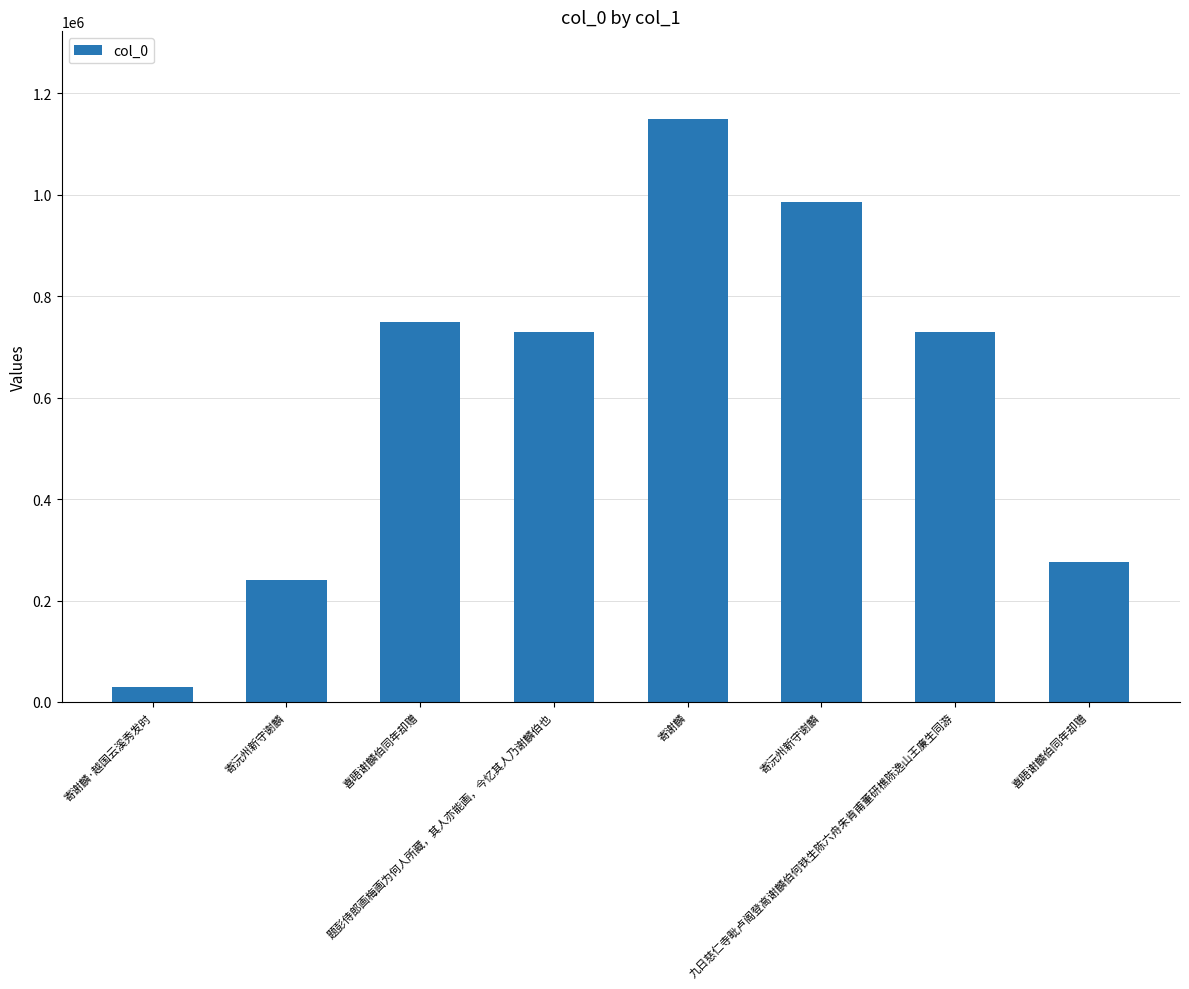

What is the value of the 7th bar from the left?

730364